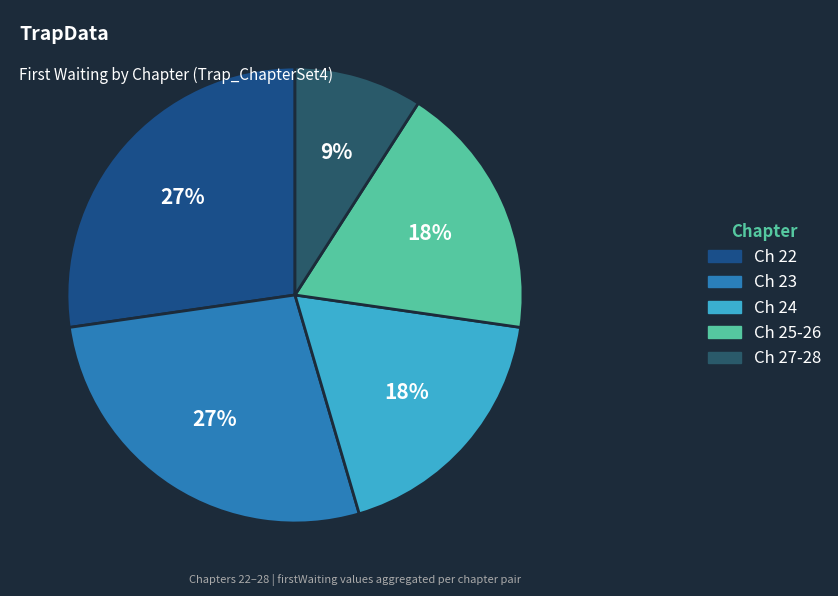

How many slices are in this pie chart?

5